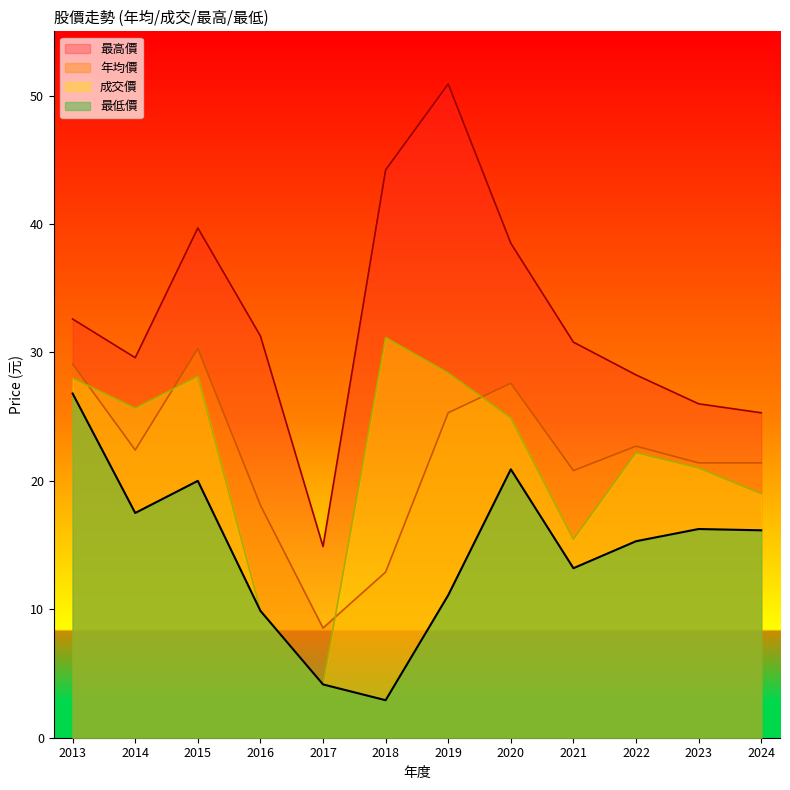

What is the total value across all series at 2018?

91.2